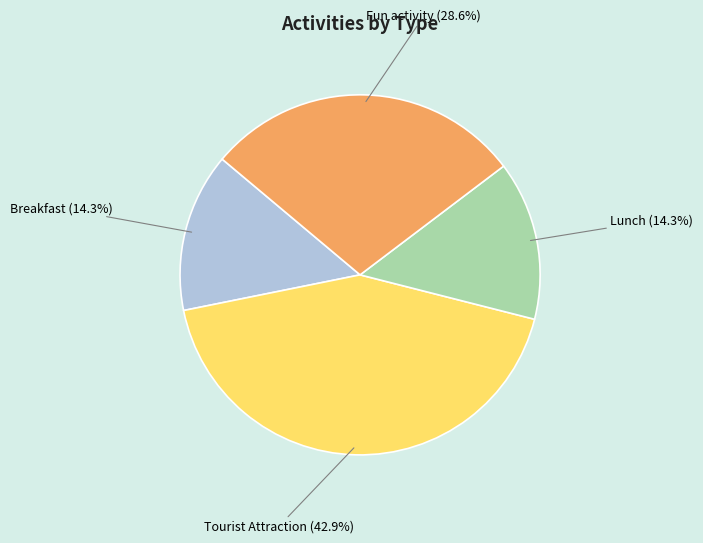

To the nearest percent, what is the difference between the Tourist Attraction and Breakfast slice percentages?

29%